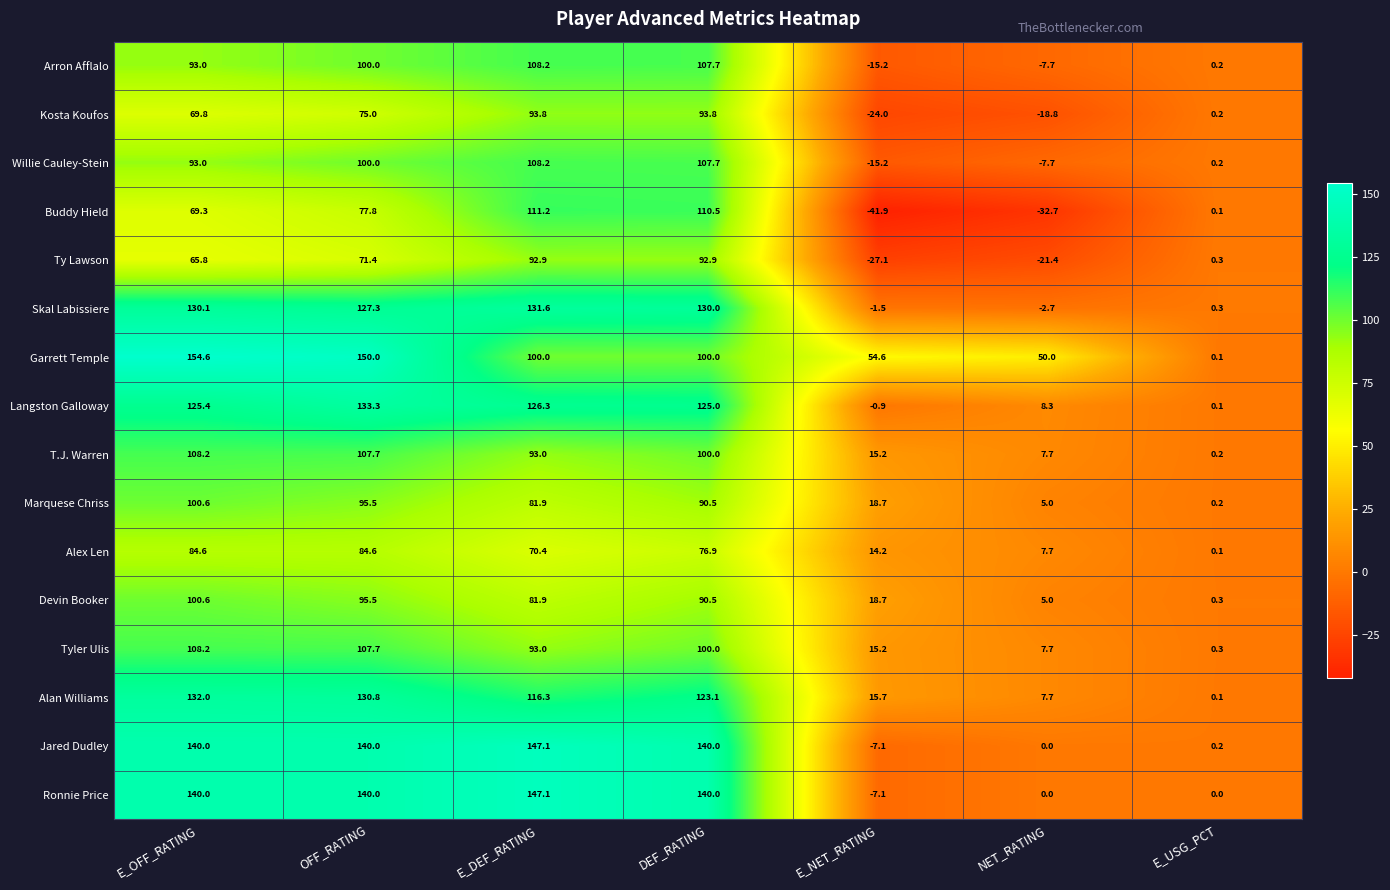

Which series has the widest spread of values?

Garrett Temple